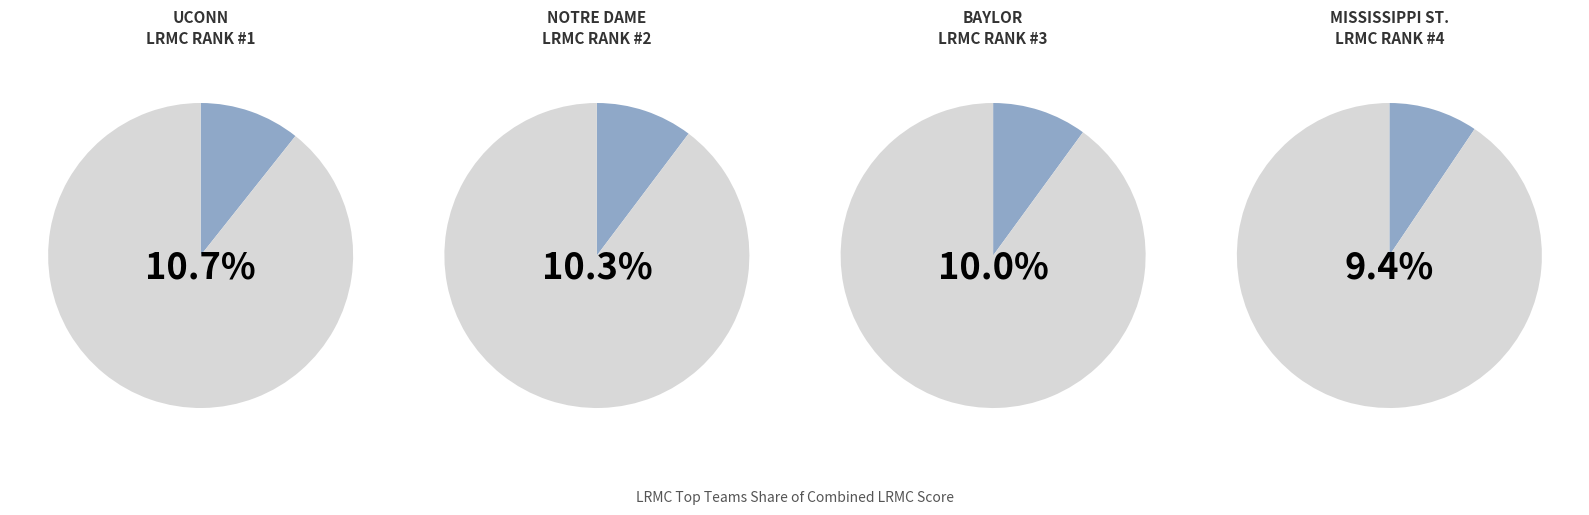

Do Oregon and Notre Dame together represent more than half of the pie?

No